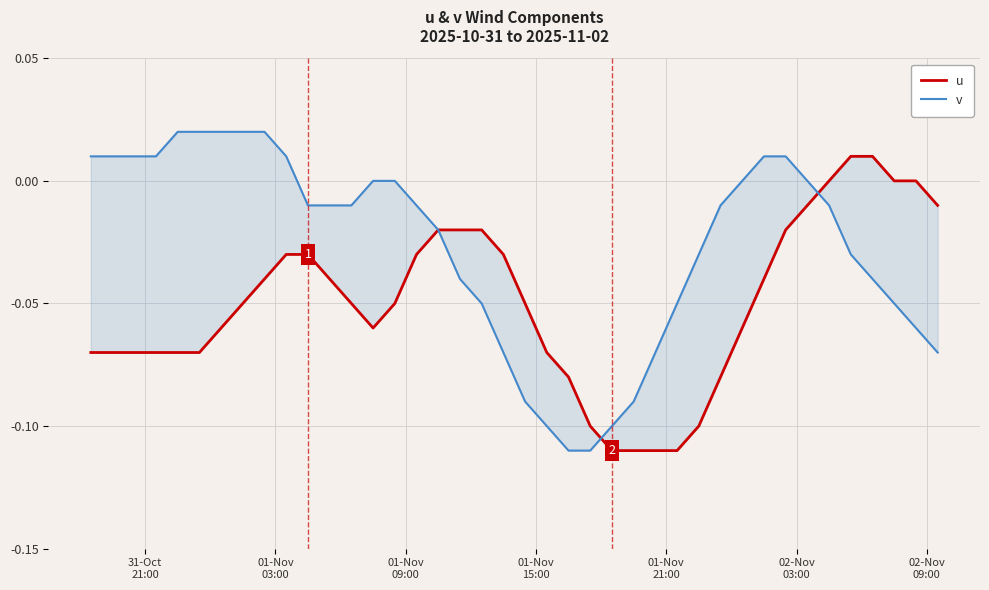

In u, how many points are lower than both neighbors (excluding endpoints)?

1